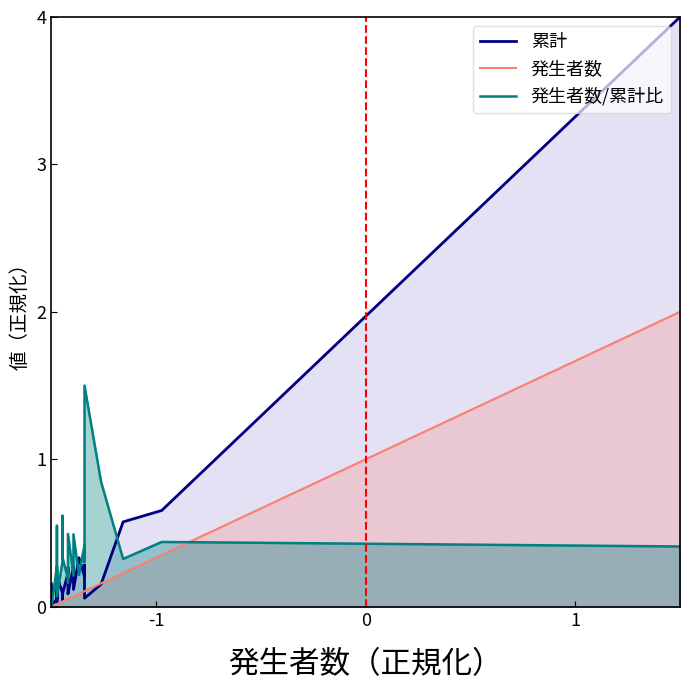

At how many categories does at least one series exceed 3?

1